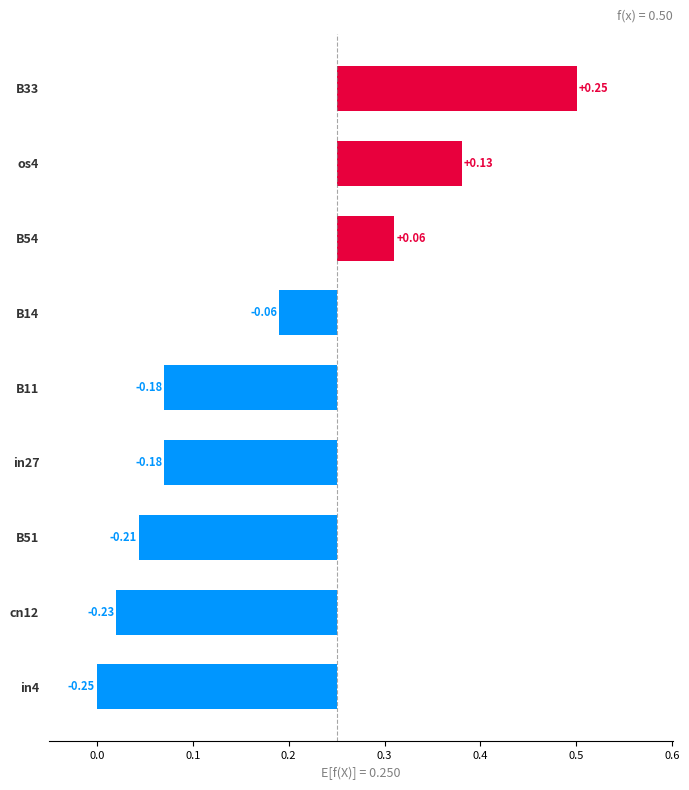

What is the sum of all values?

-0.7